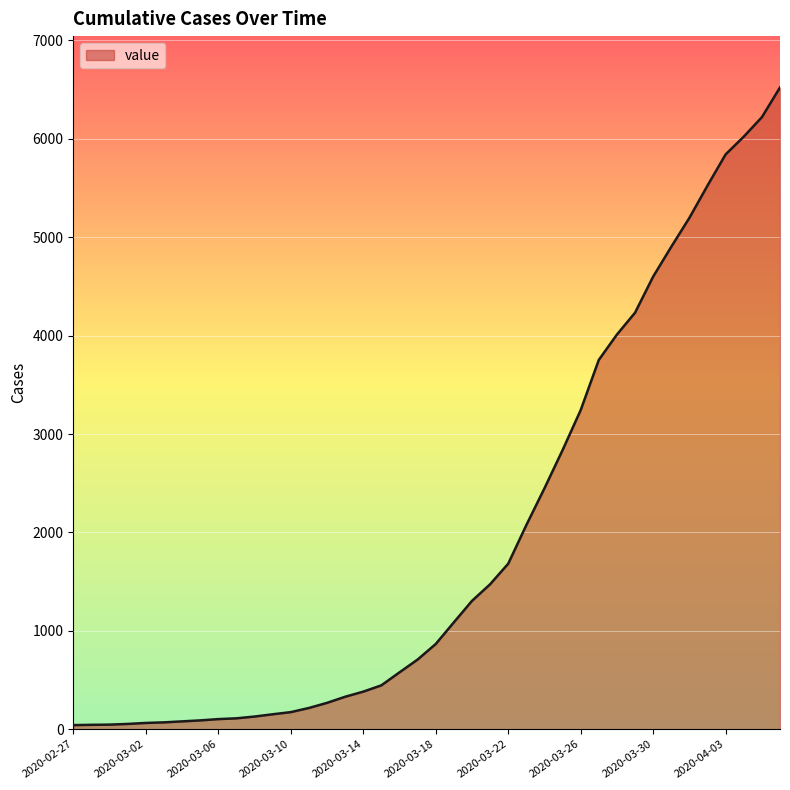

What is the difference between the maximum and minimum values?

6480